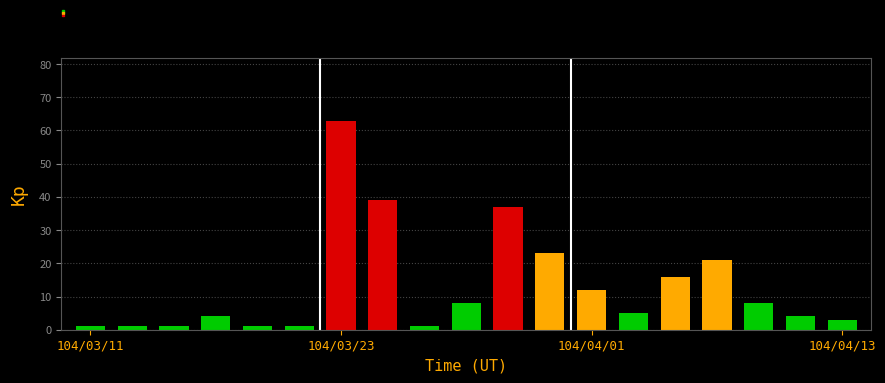

What is the sum of all values?

249